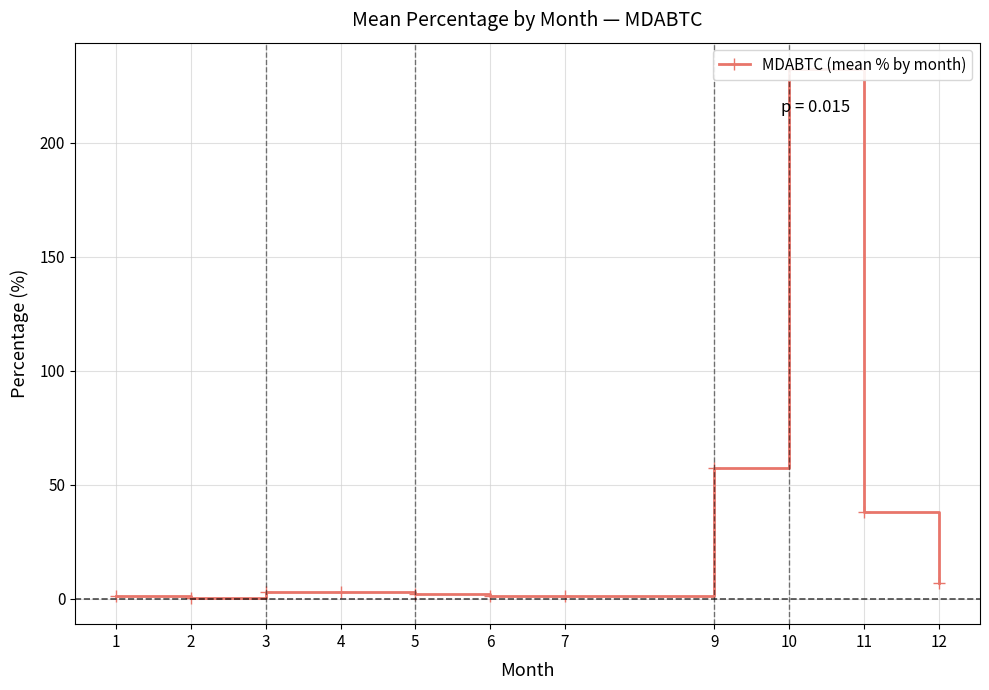

What is the change in value from 4 to 11?

+35.0